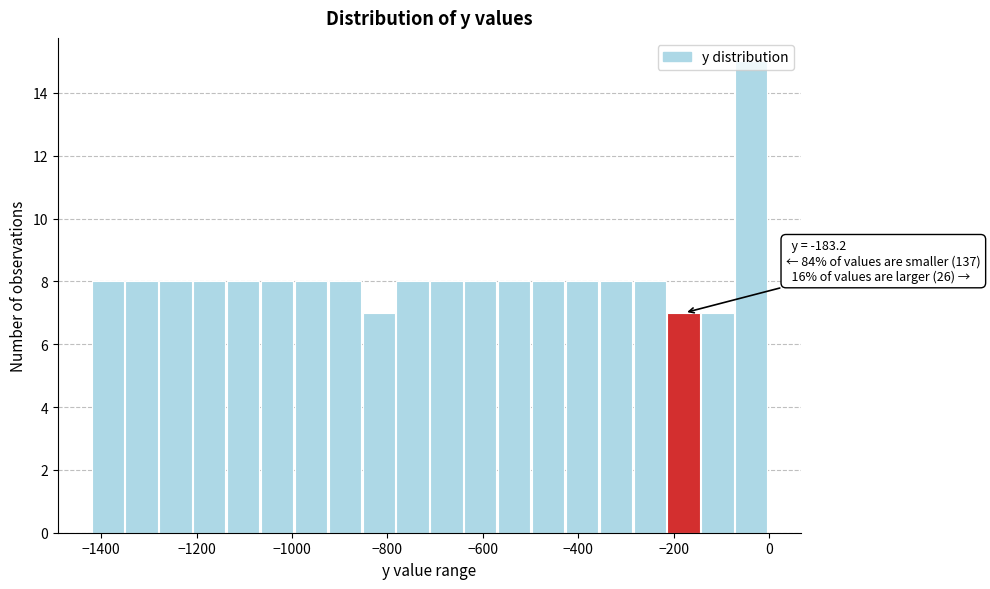

Around what value on the x-axis is the tallest bar? Give the approximate position of its centre, as read against the axis.

-40